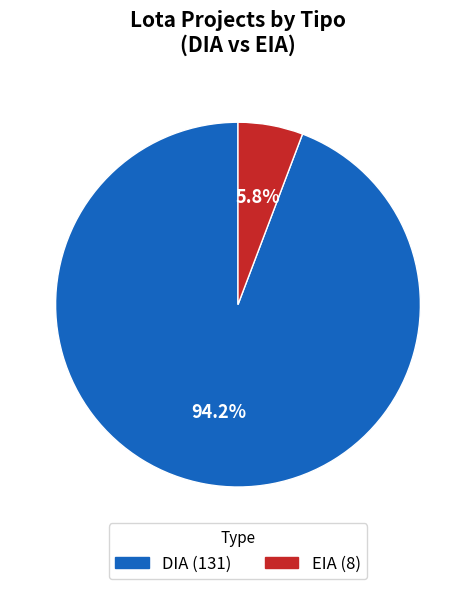

Between EIA and DIA, which is larger?

DIA